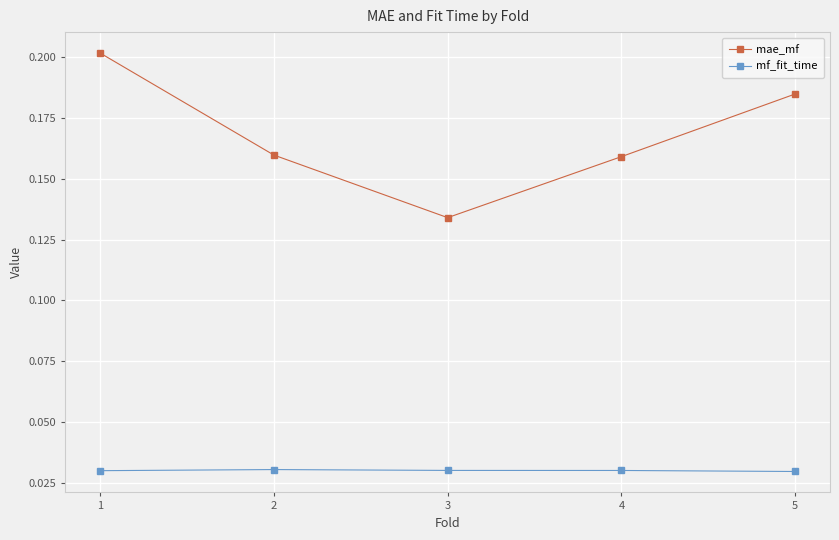

List the series in order of their peak value, lowest first.

mf_fit_time, mae_mf